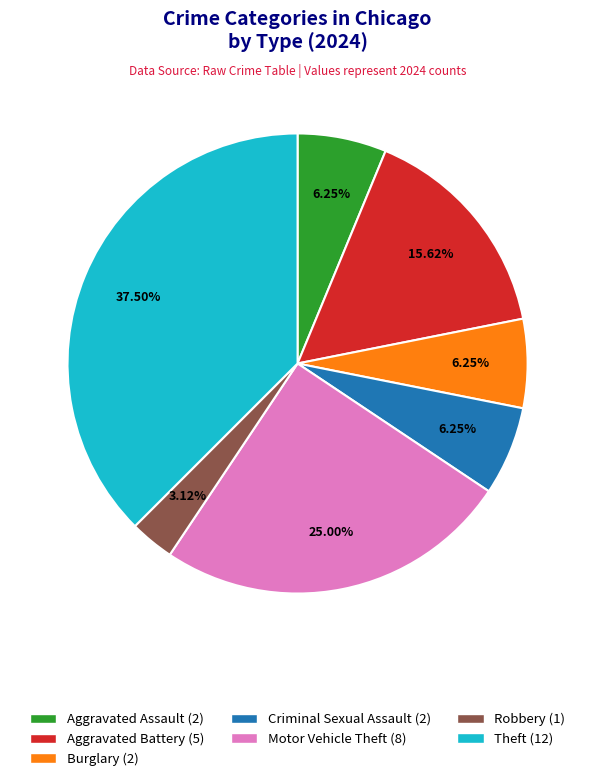

How many segments does this pie chart have?

7